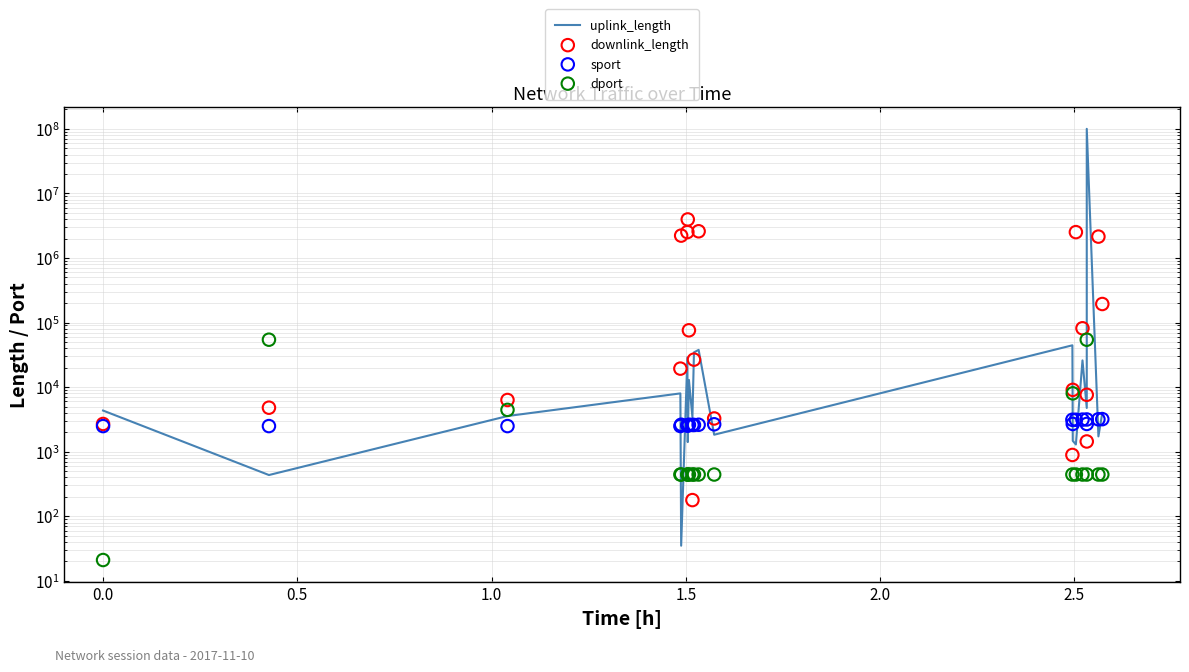

Which series contains the highest Y value?

uplink_length